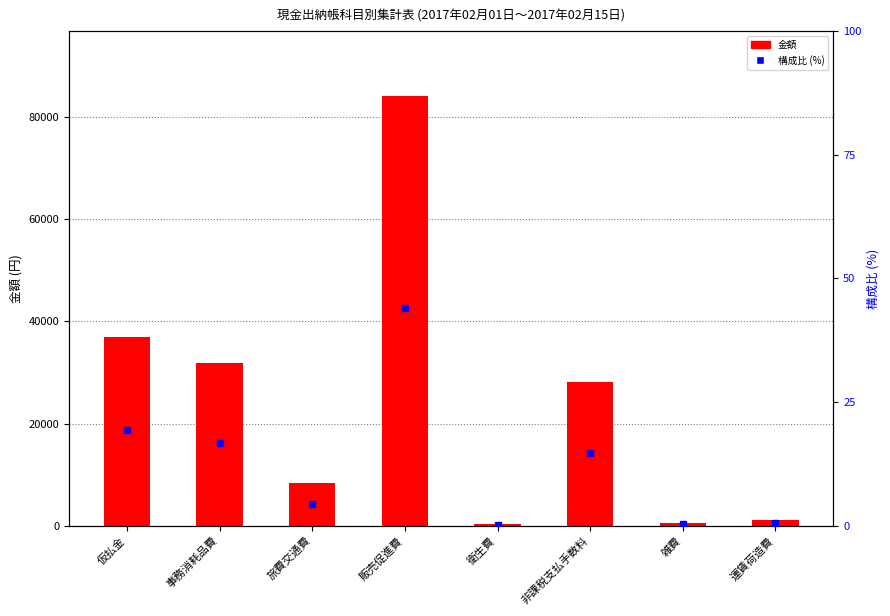

What is the smallest value displayed?

0.2